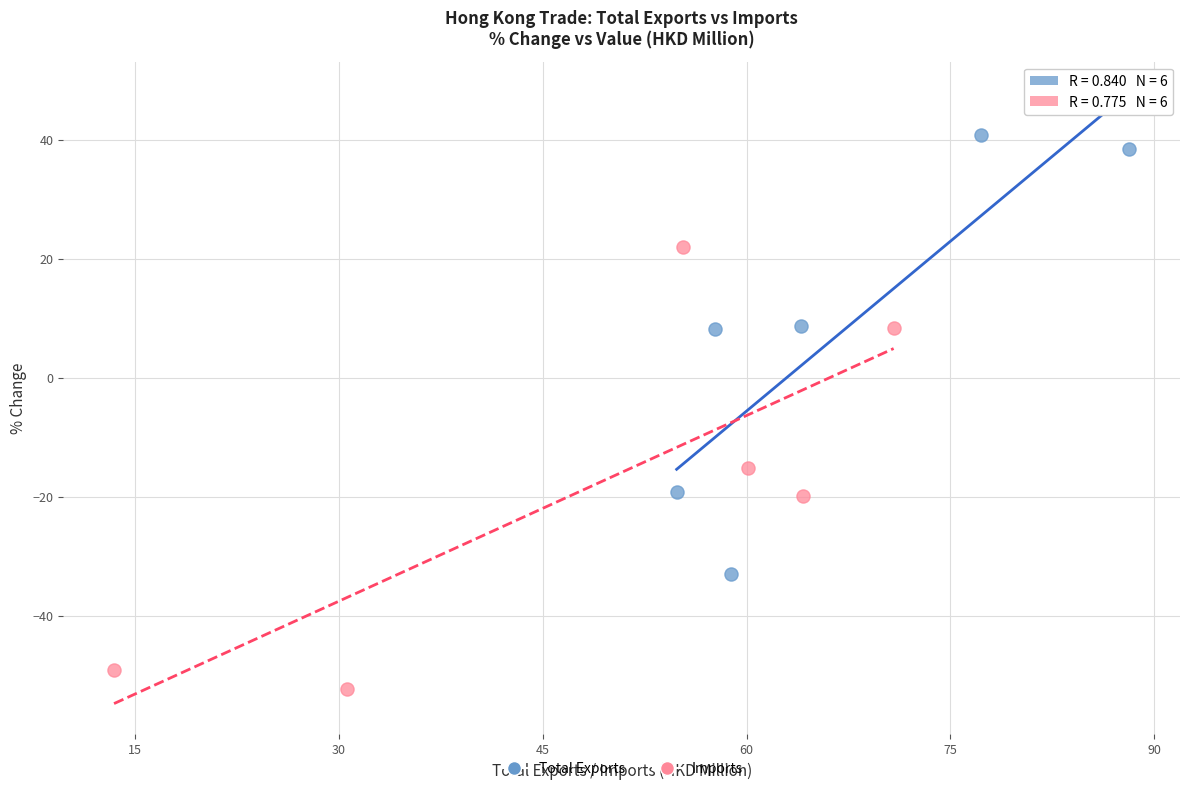

What are all the series names shown in the legend?

Total Exports, Imports